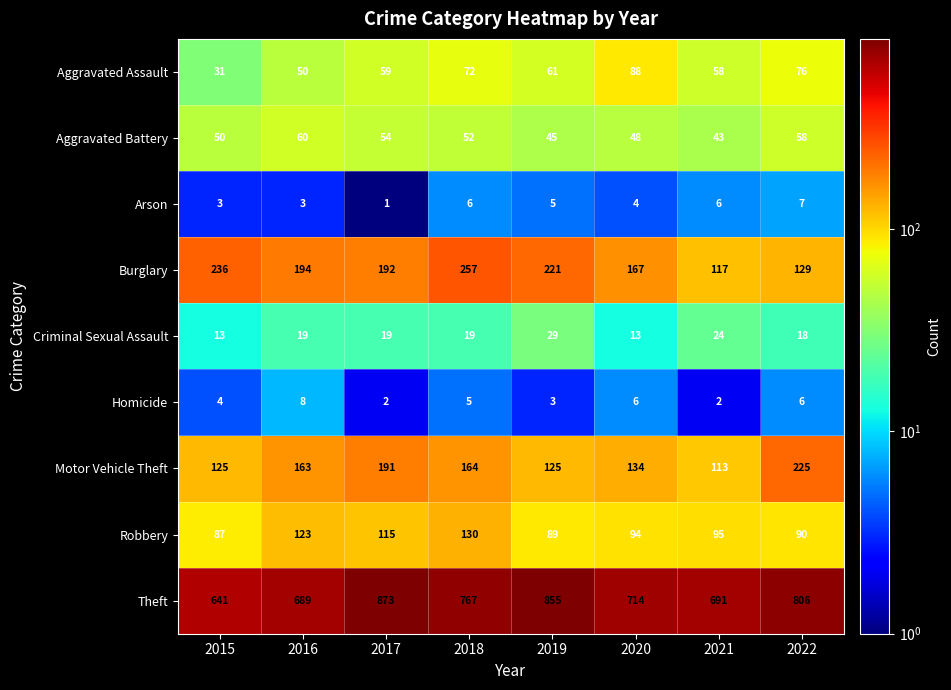

What is the total value across all series at 2022?

1415